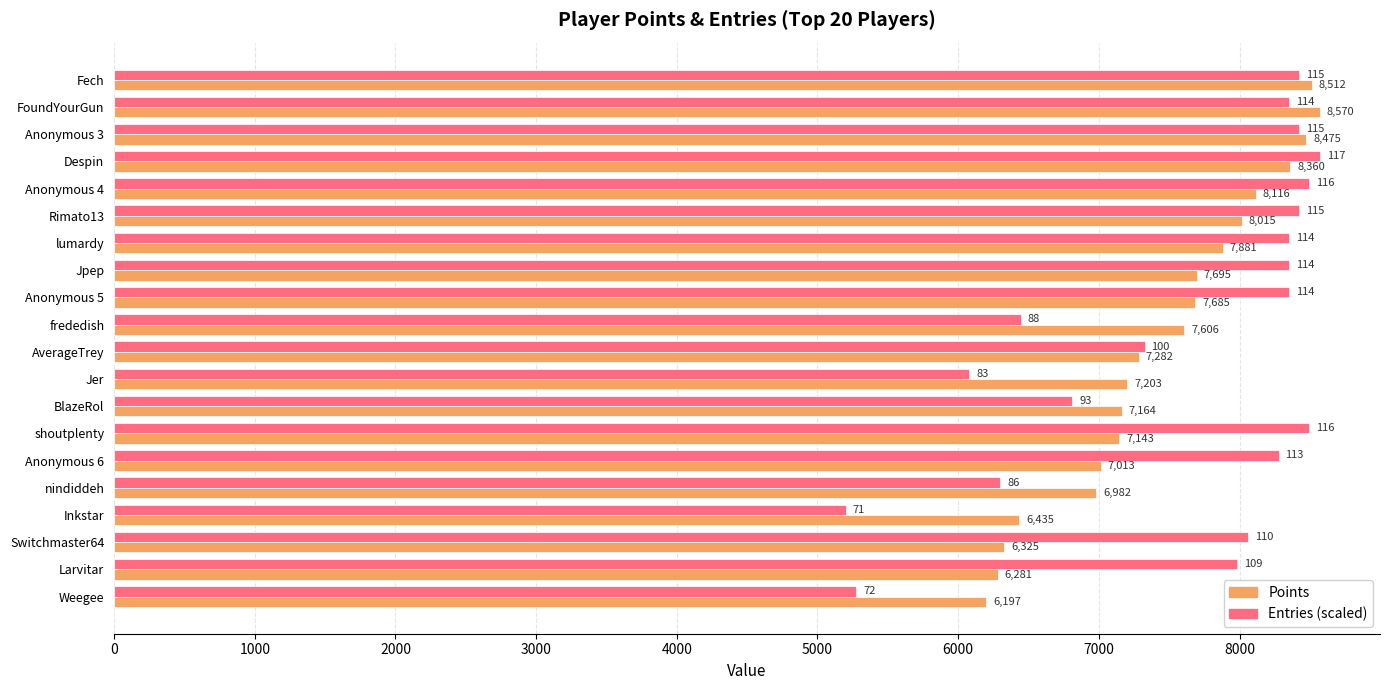

What is the sum of all Entries (scaled) values?

151989.3